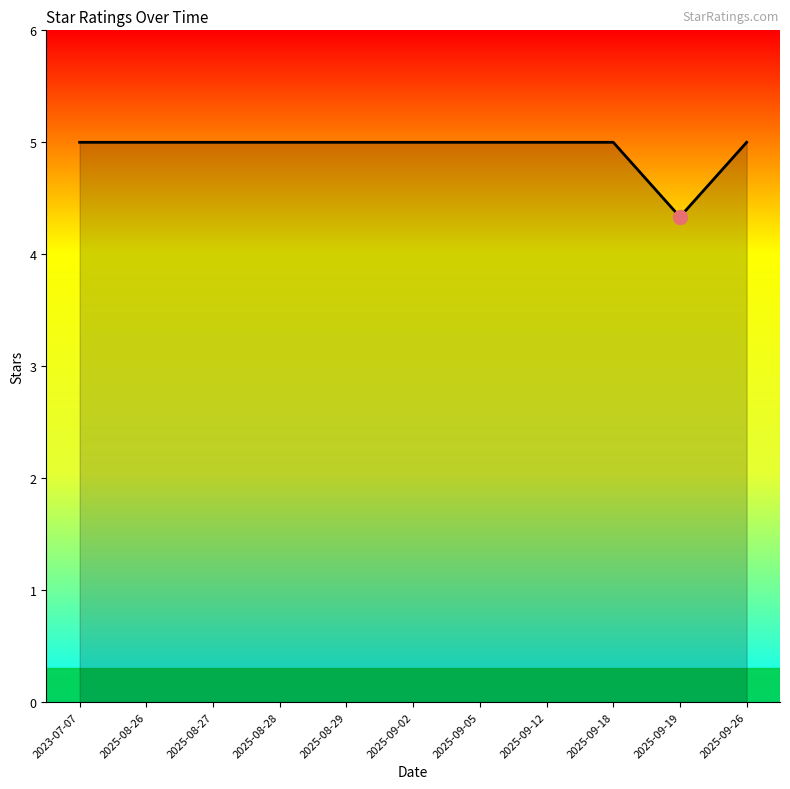

Does the chart display data point markers on the line(s)?

No